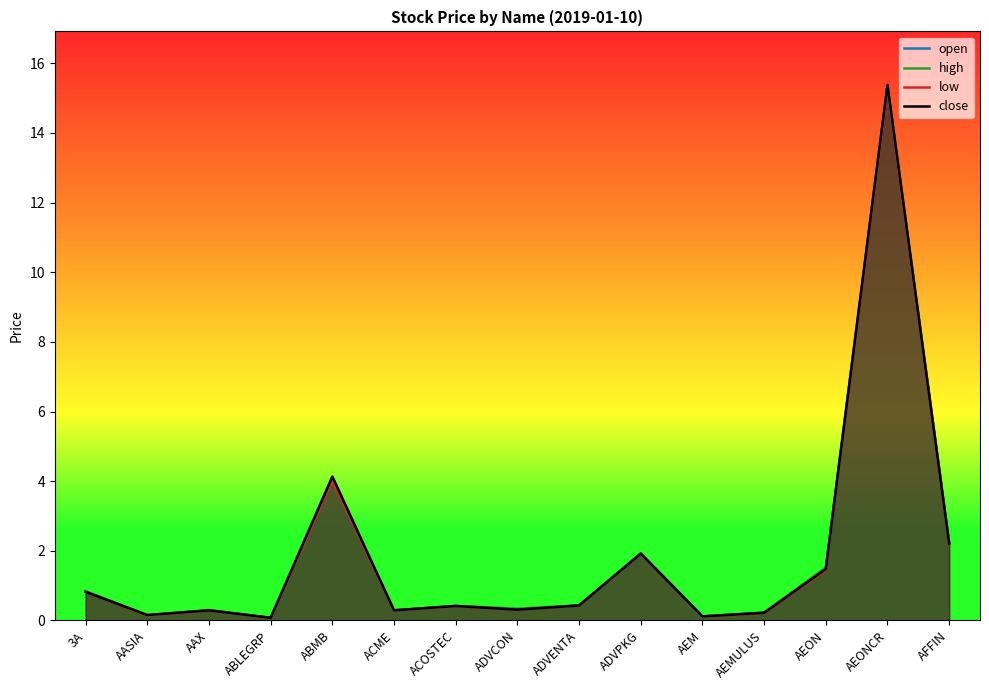

Where is low nearest to the value 7?

ABMB